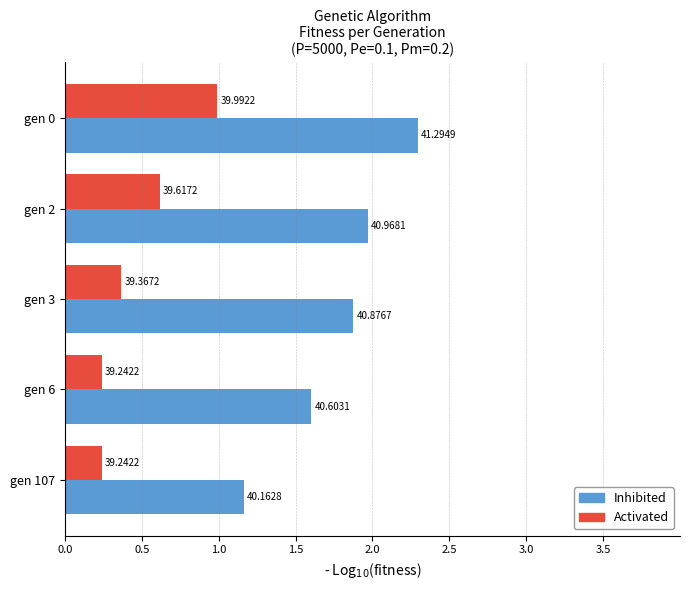

What is the difference between the maximum and minimum values in the Activated series?

0.8